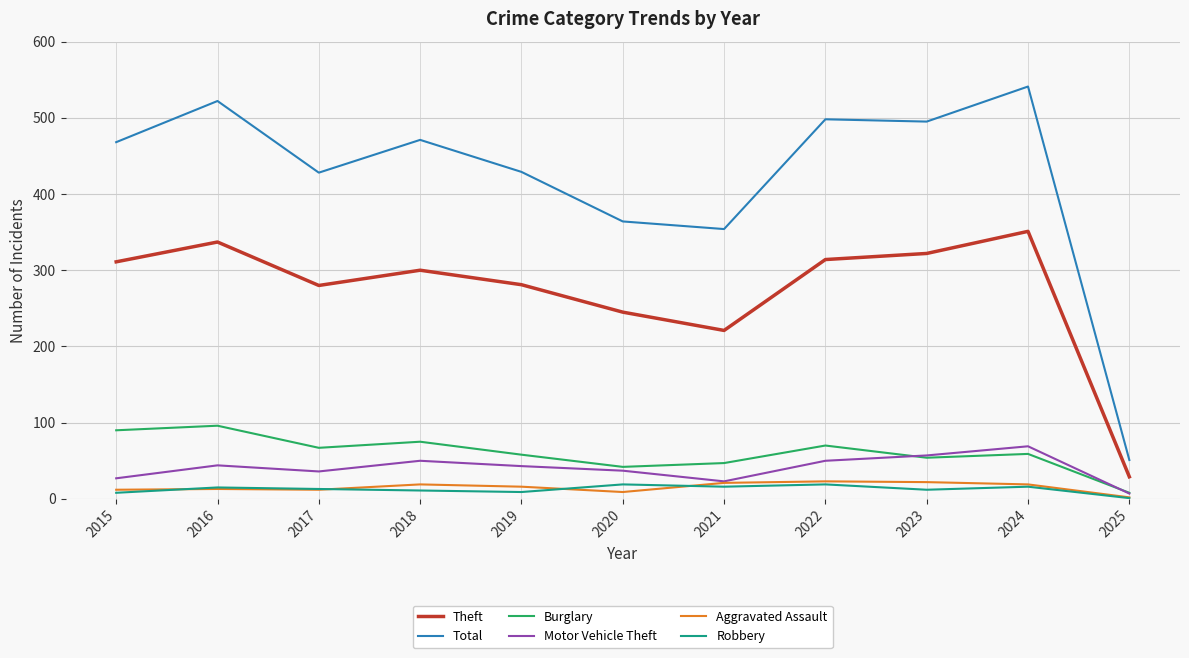

At which category does the chart reach its minimum across all series?

2025